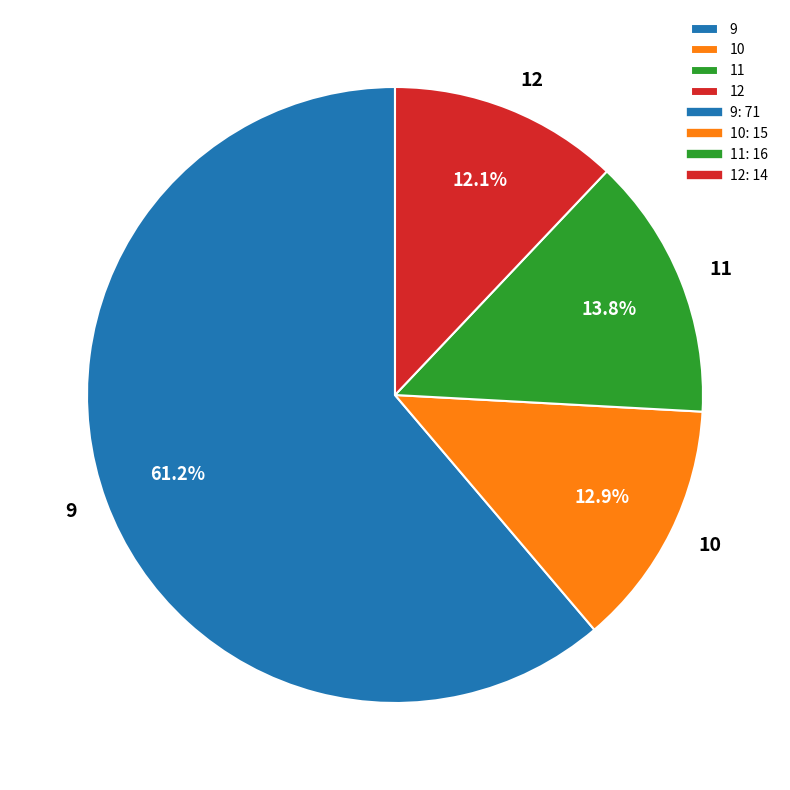

Which category has the smallest portion of the pie?

12